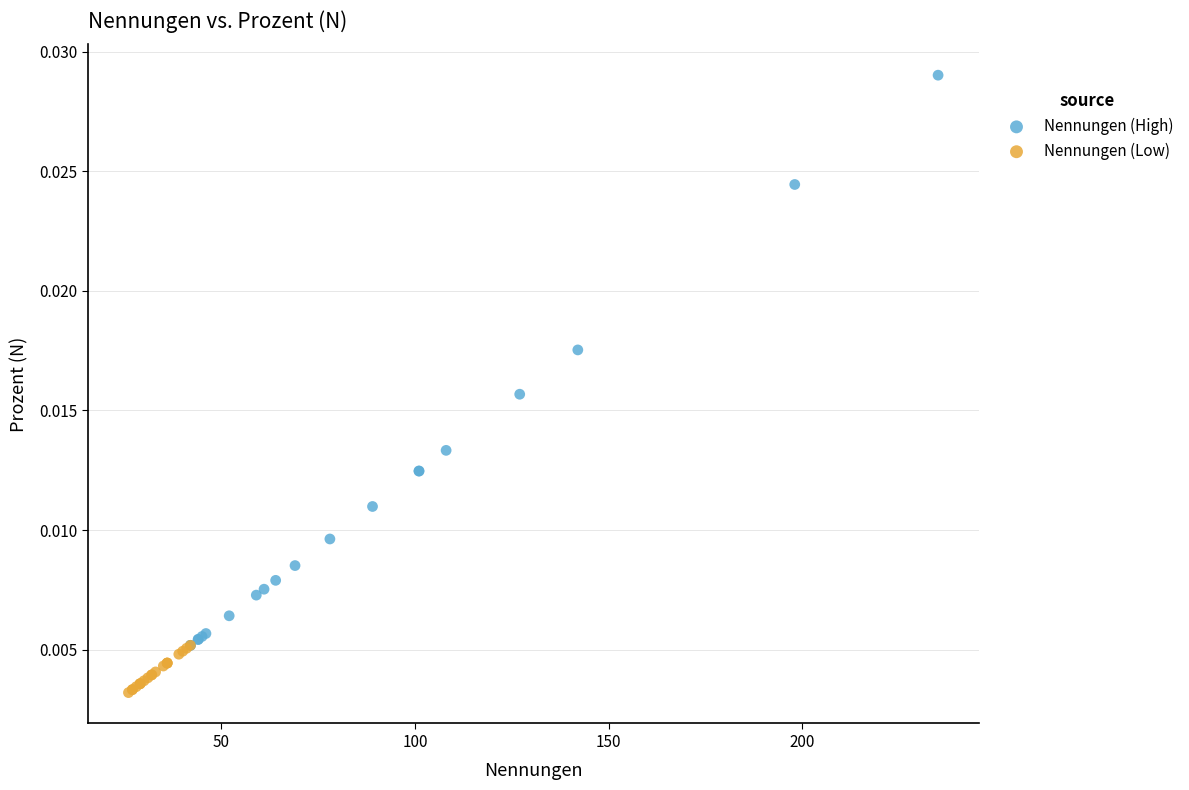

Which series reaches the maximum Y coordinate?

Nennungen (High)